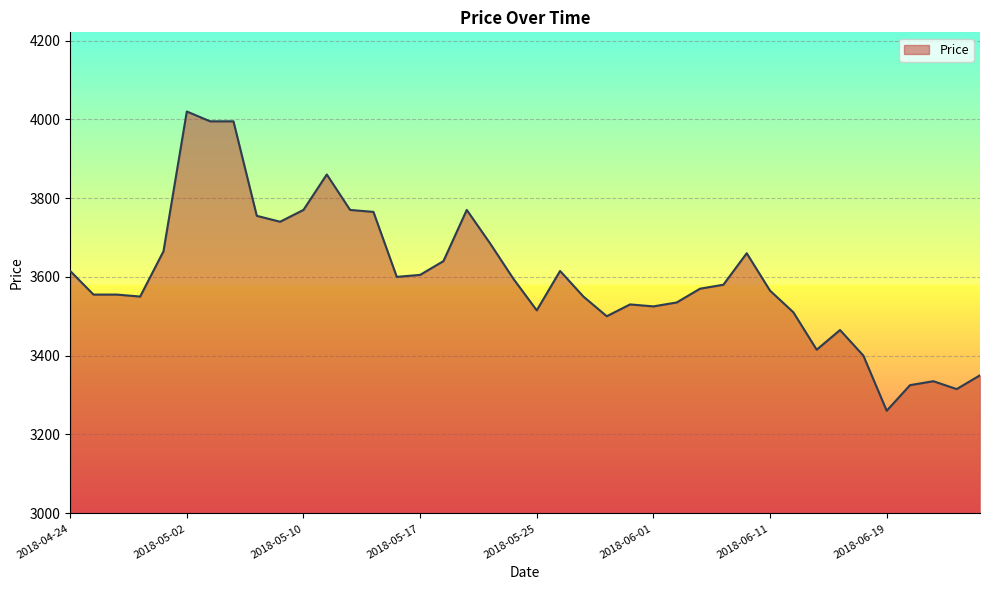

What is the smallest value displayed?

3260